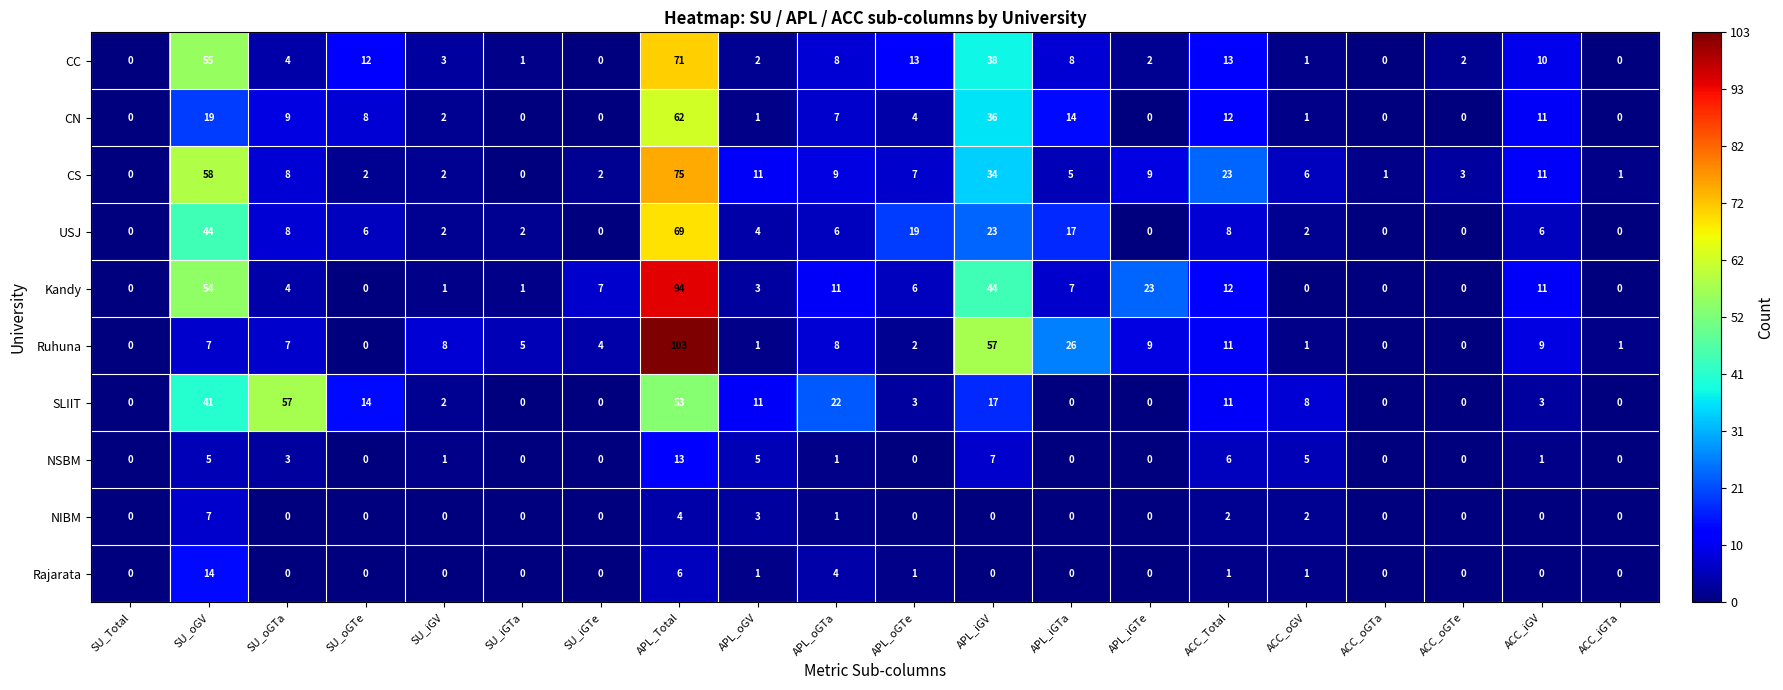

List the series in order of their peak value, lowest first.

NIBM, NSBM, Rajarata, SLIIT, CN, USJ, CC, CS, Kandy, Ruhuna